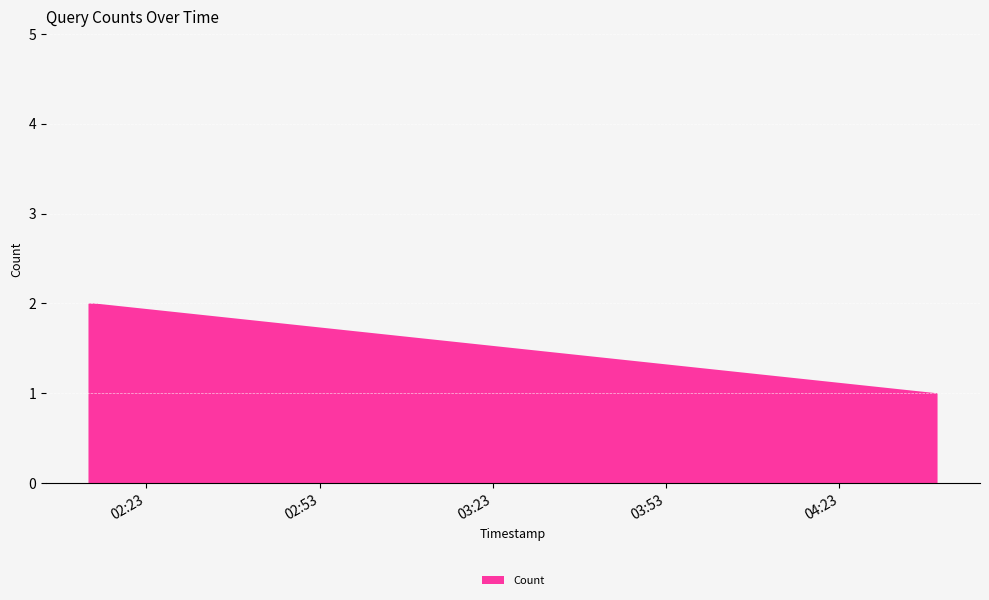

What is the sum of all values?

5